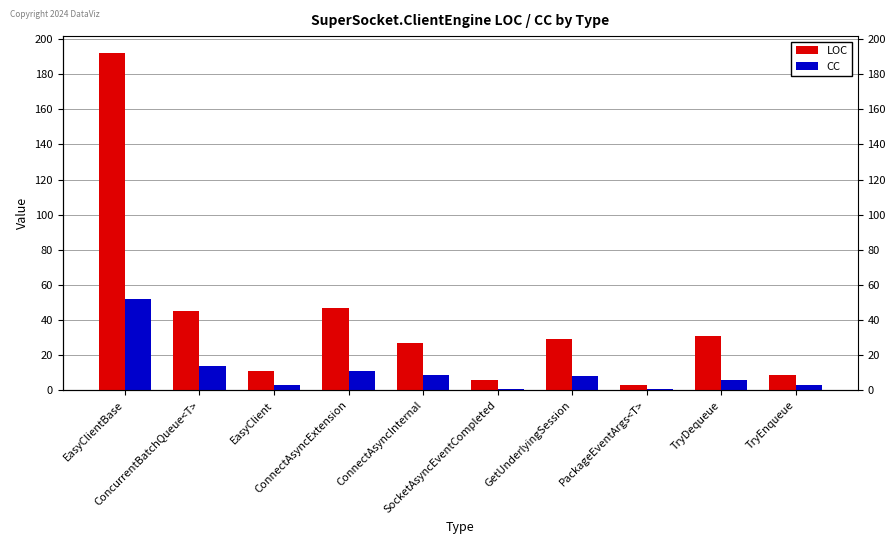

Reading left to right, list all the values displayed in this chart.

LOC: EasyClientBase=192	ConcurrentBatchQueue<T>=45	EasyClient=11	ConnectAsyncExtension=47	ConnectAsyncInternal=27	SocketAsyncEventCompleted=6	GetUnderlyingSession=29	PackageEventArgs<T>=3	TryDequeue=31	TryEnqueue=9
CC: EasyClientBase=52	ConcurrentBatchQueue<T>=14	EasyClient=3	ConnectAsyncExtension=11	ConnectAsyncInternal=9	SocketAsyncEventCompleted=1	GetUnderlyingSession=8	PackageEventArgs<T>=1	TryDequeue=6	TryEnqueue=3